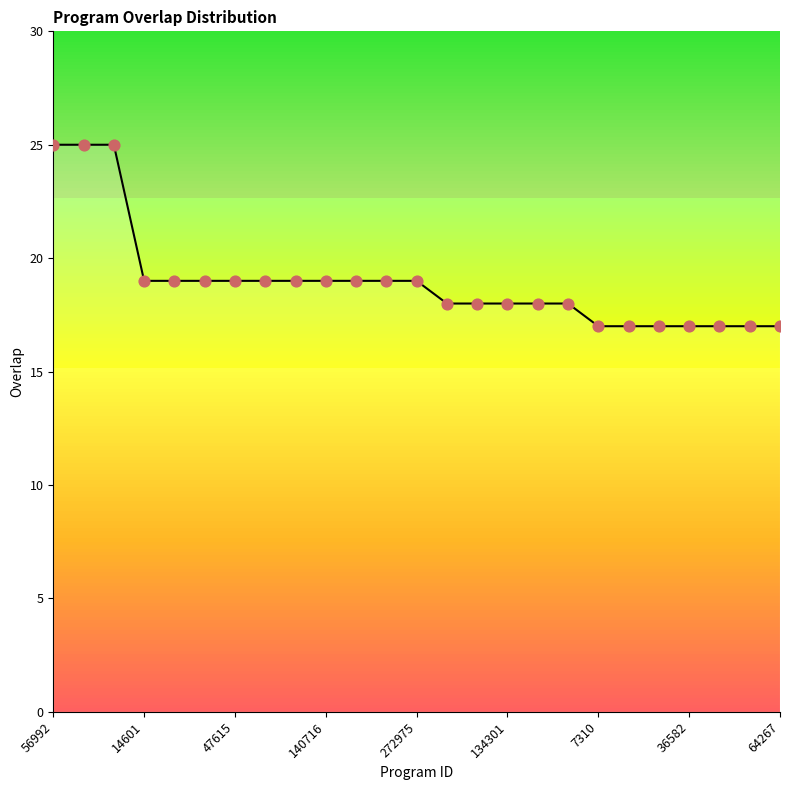

Between 16 and 19, which is larger?

16